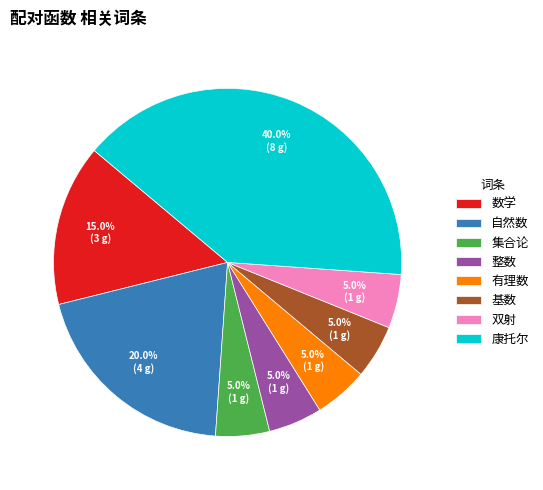

Which slice is the largest?

康托尔